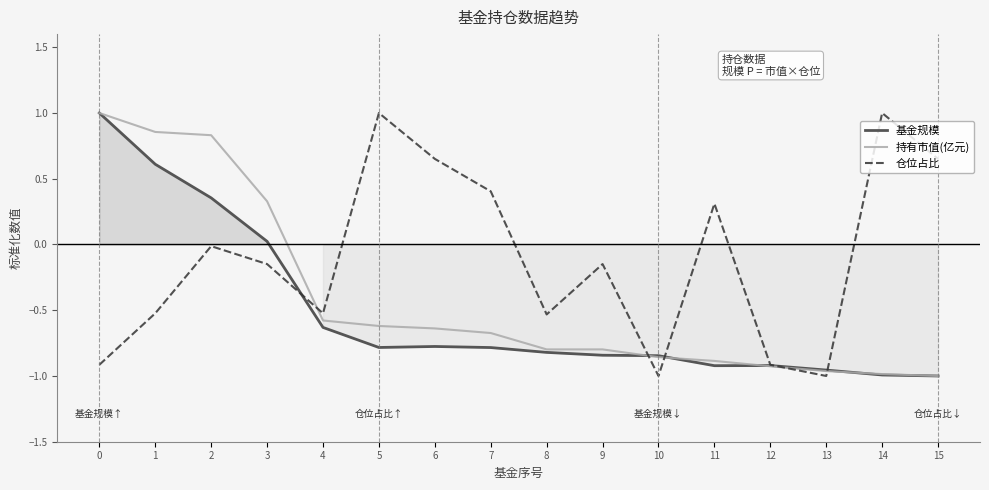

What is the lowest value of the 仓位占比 series?

-1.0